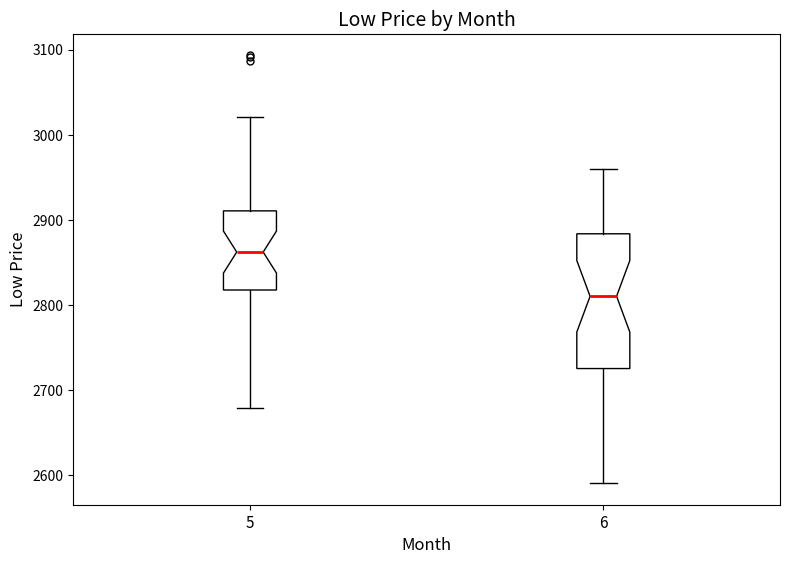

Which box's median line is the lowest?

6